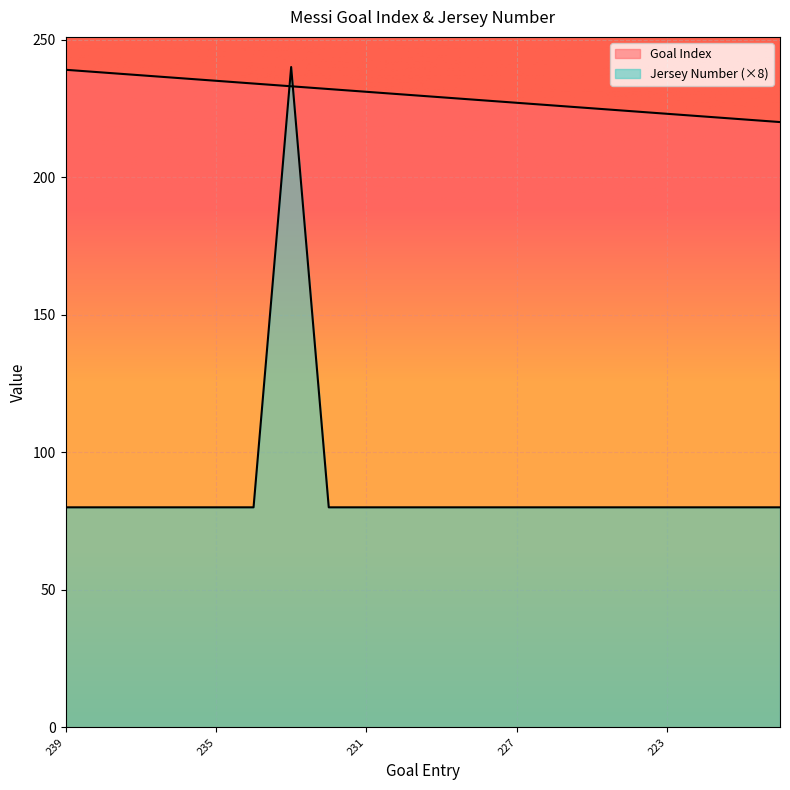

At how many categories does at least one series exceed 123?

20